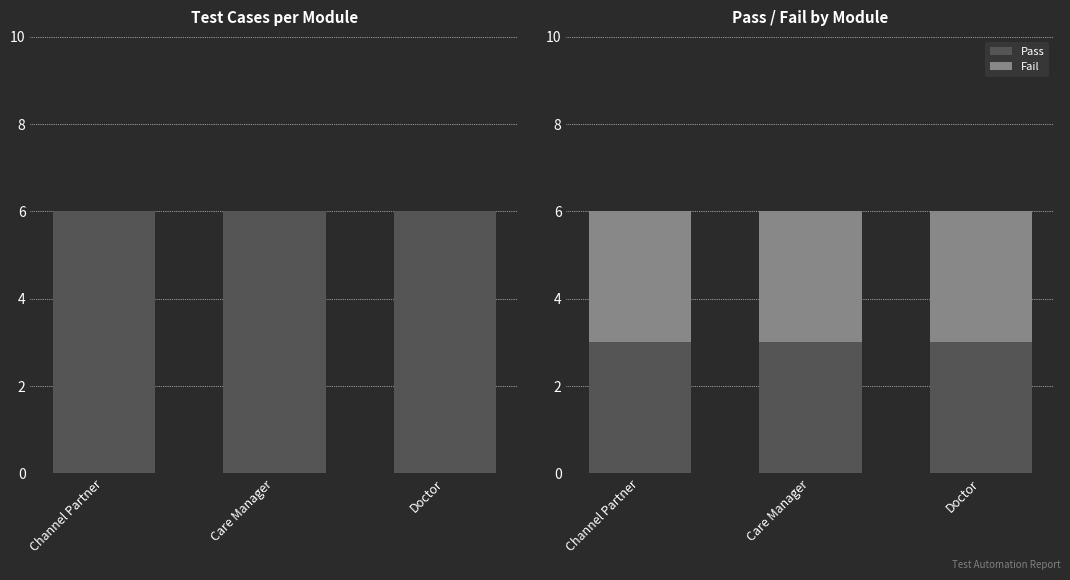

Which series has the largest total across all categories?

Total TCs